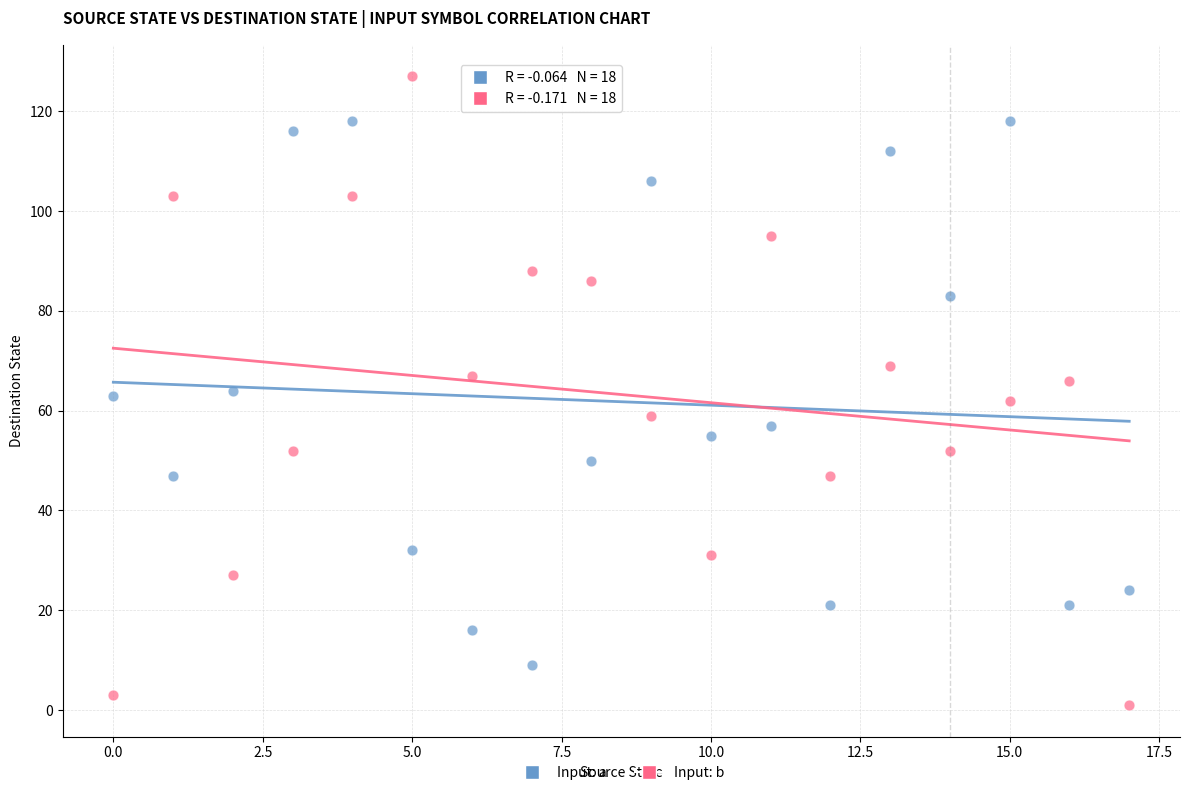

Which series contains the highest Y value?

Input: b